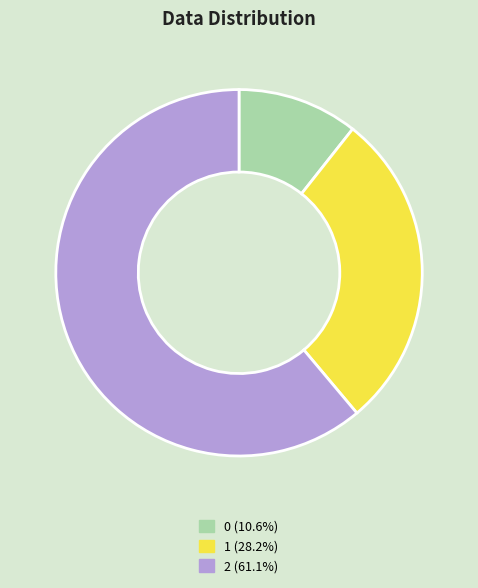

How many segments does this pie chart have?

3